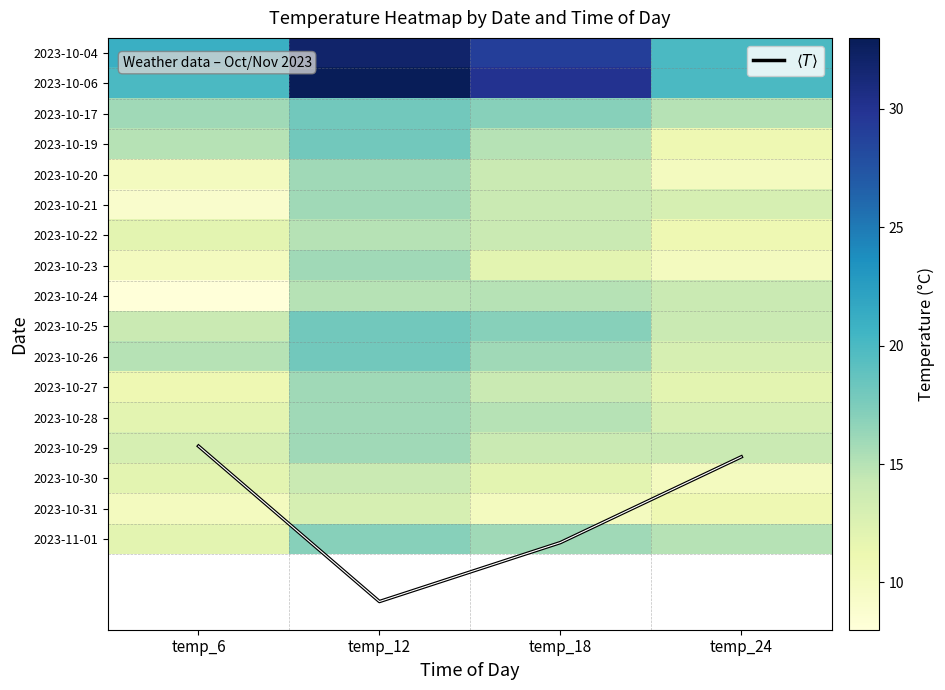

List the series in order of their peak value, highest first.

2023-10-06, 2023-10-04, $\langle T \rangle$, 2023-10-17, 2023-10-19, 2023-10-25, 2023-10-26, 2023-11-01, 2023-10-20, 2023-10-21, 2023-10-23, 2023-10-27, 2023-10-28, 2023-10-29, 2023-10-22, 2023-10-24, 2023-10-30, 2023-10-31